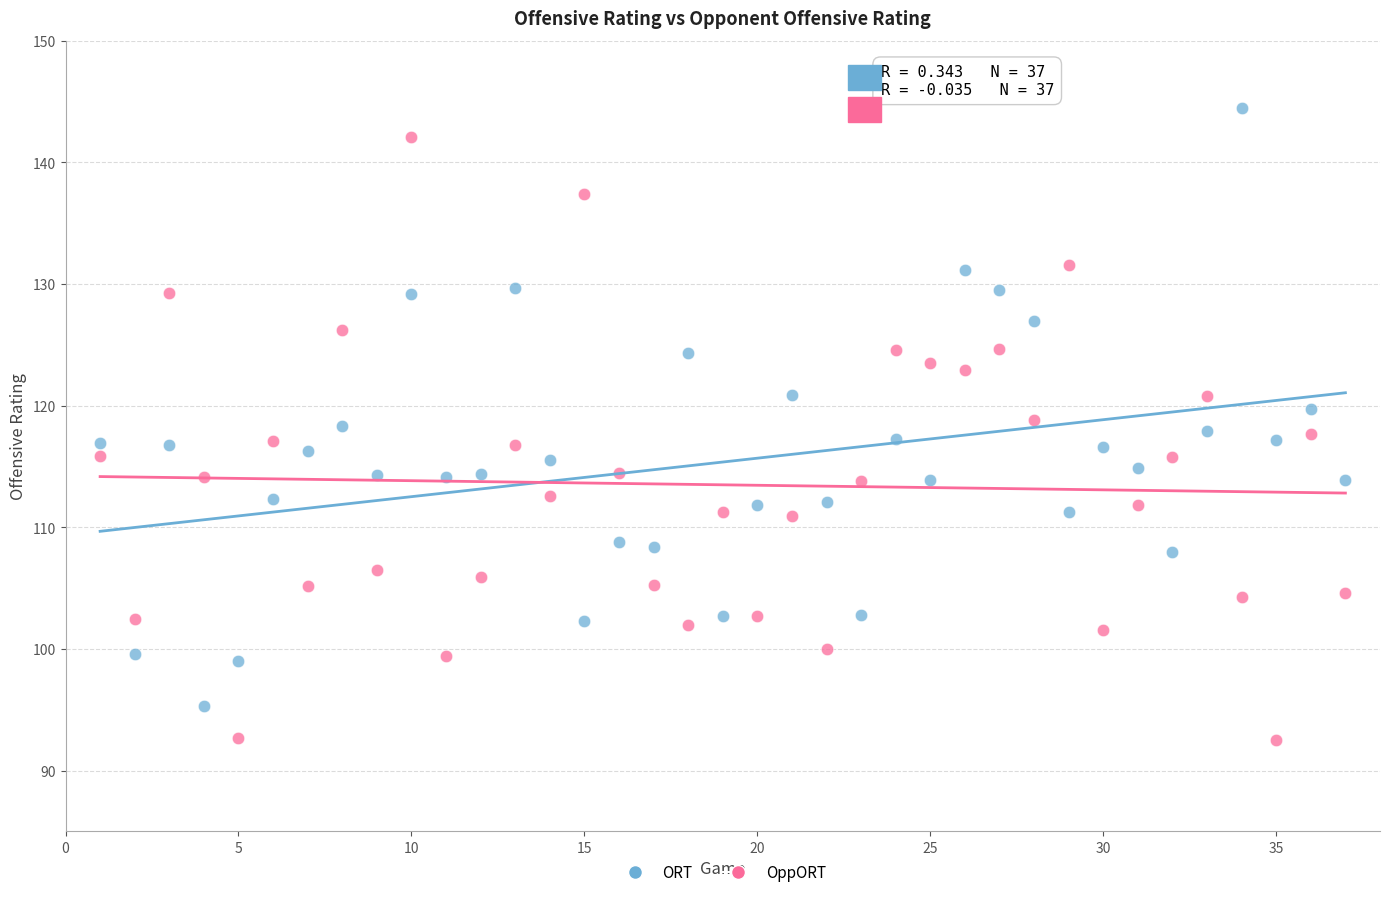

What is the X range (max minus min) for the scatter plot?

36.0